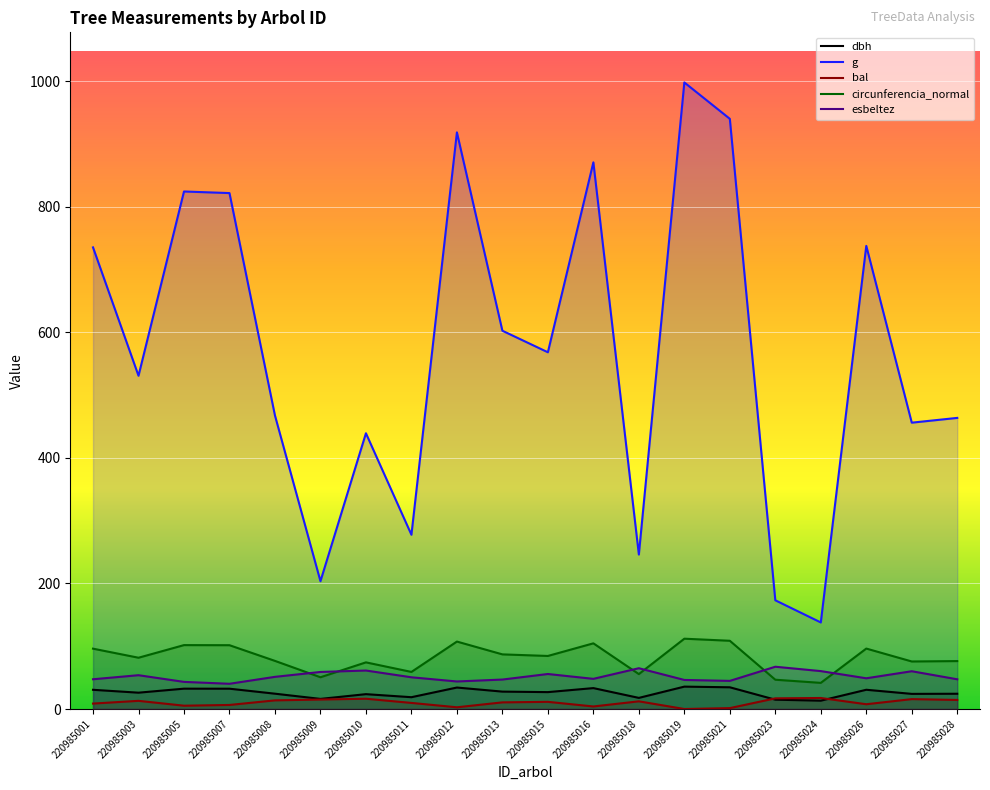

List the series in order of their peak value, lowest first.

bal, dbh, esbeltez, circunferencia_normal, g